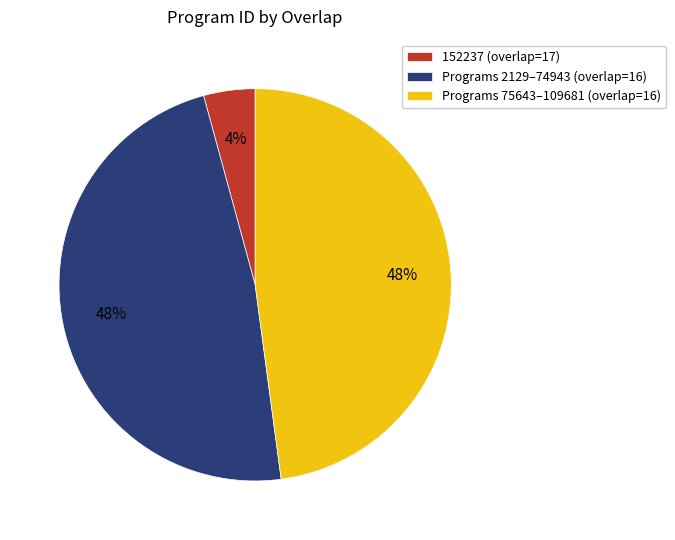

The 152237 (overlap=17) slice represents 4% of the pie. True or false?

True